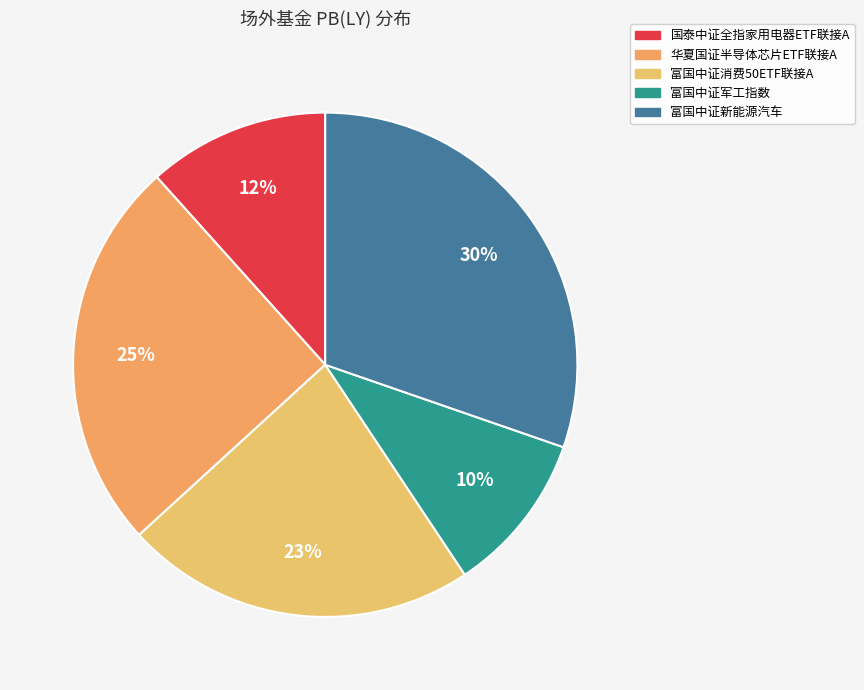

True or false: 华夏国证半导体芯片ETF联接A accounts for 14% of the total.

False